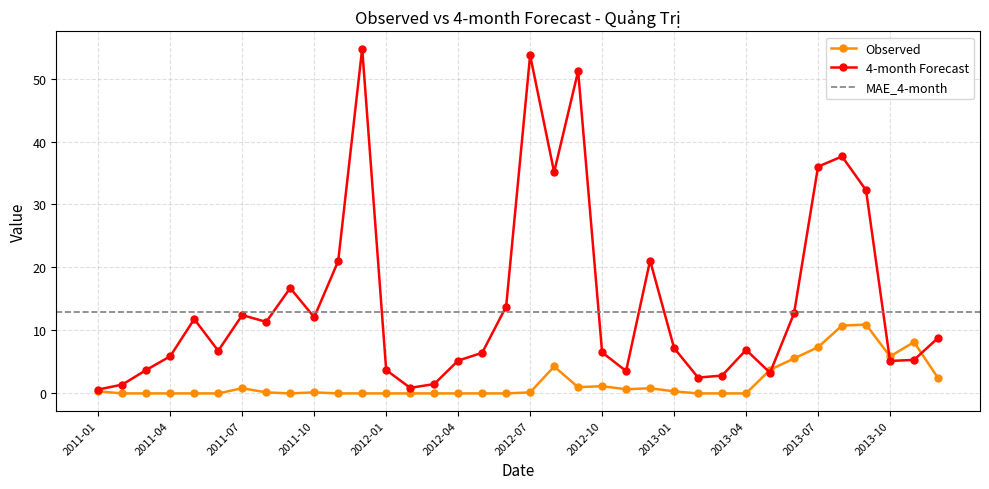

True or false: 4-month has more than 0 interior local peaks.

True